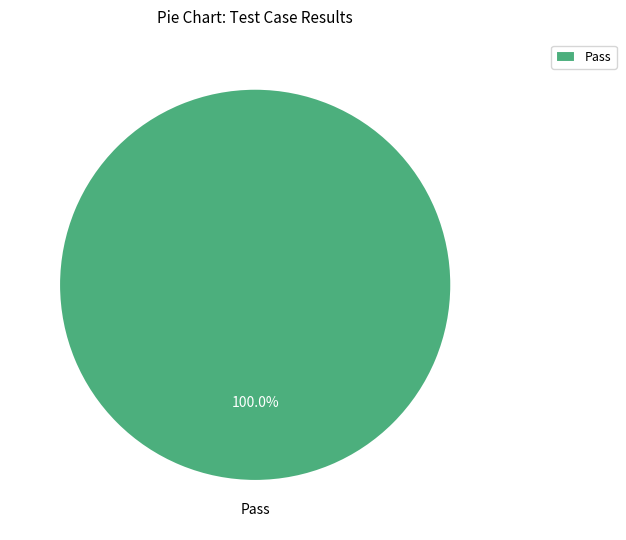

Does any single category account for the majority?

Yes